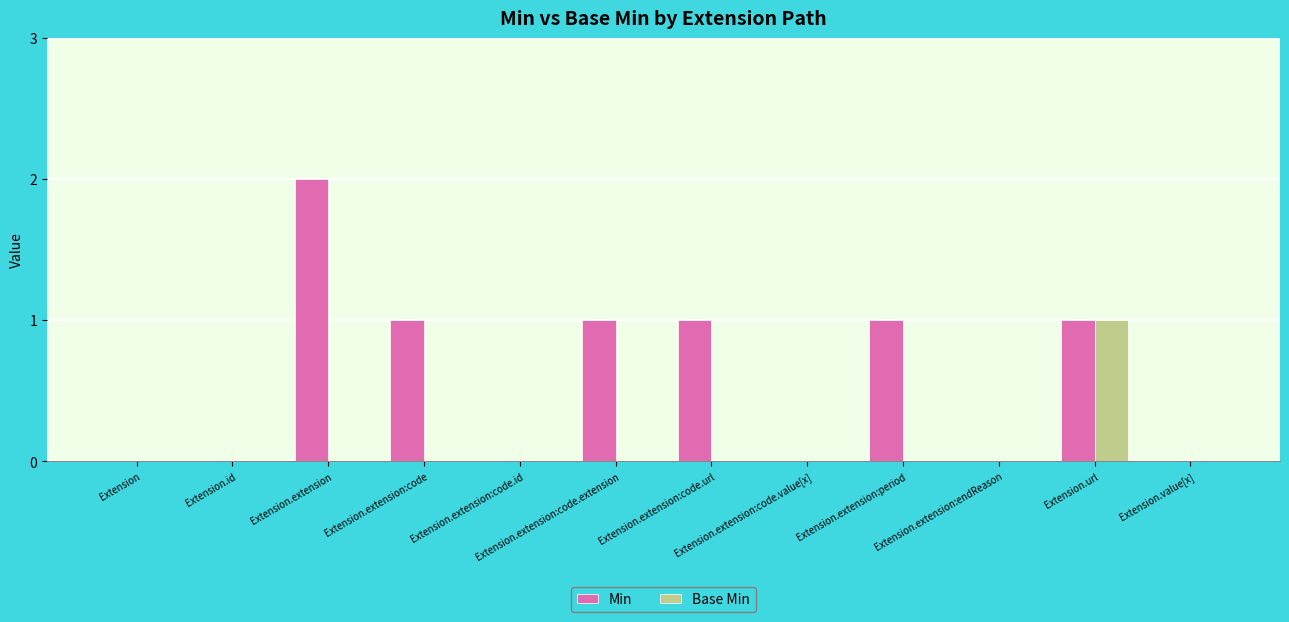

What is the total value across all series at Extension.extension?

2